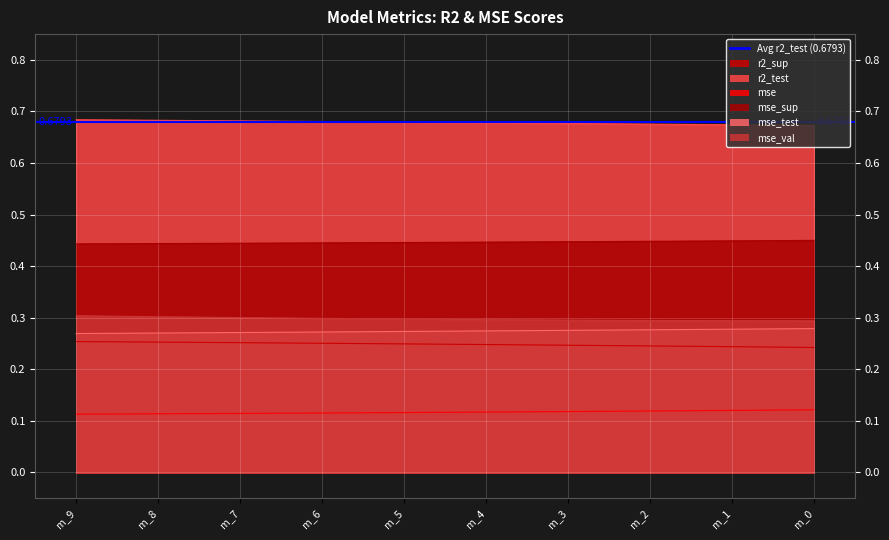

What is the sum of all mse_sup values?

4.5